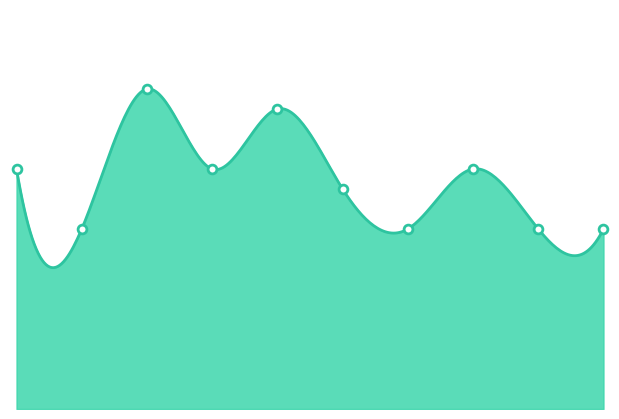

What is the change in value from 2019 to 2022?

-3